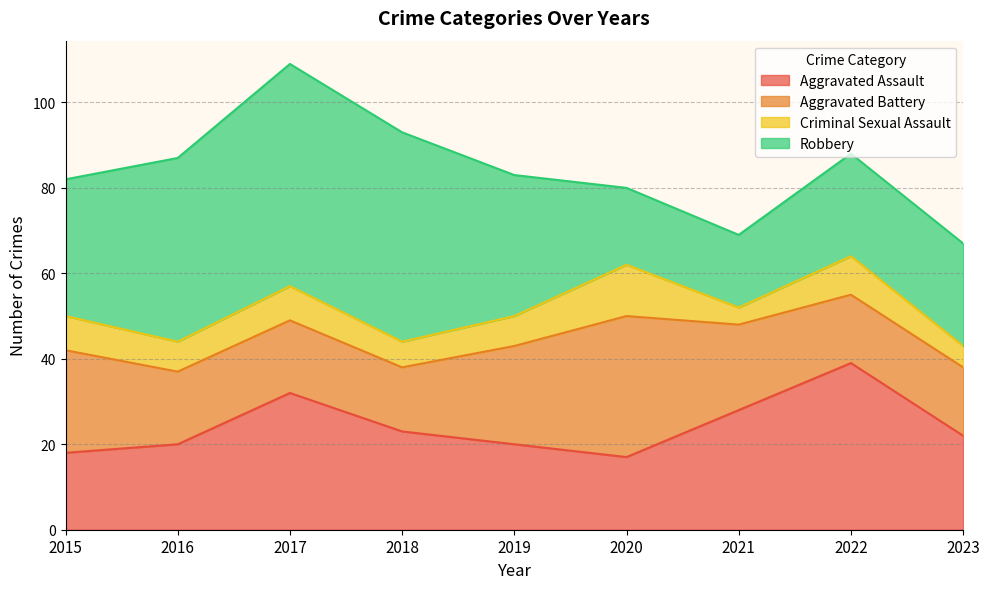

At which label is Aggravated Battery closest to 24?

2015